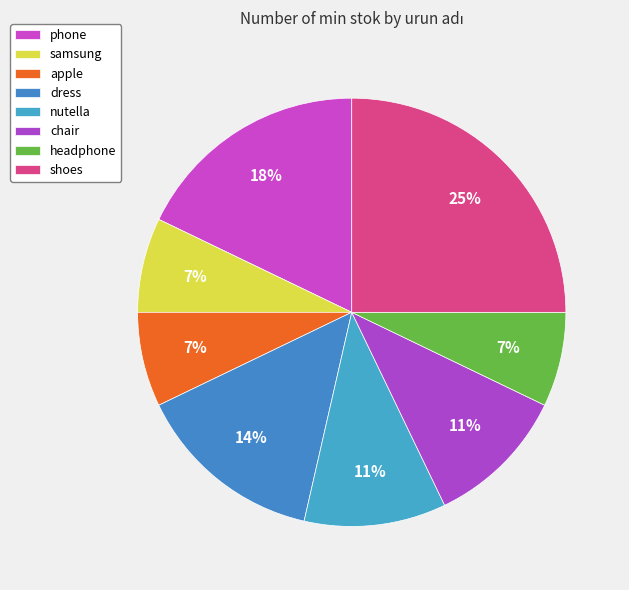

How many slices are in this pie chart?

8